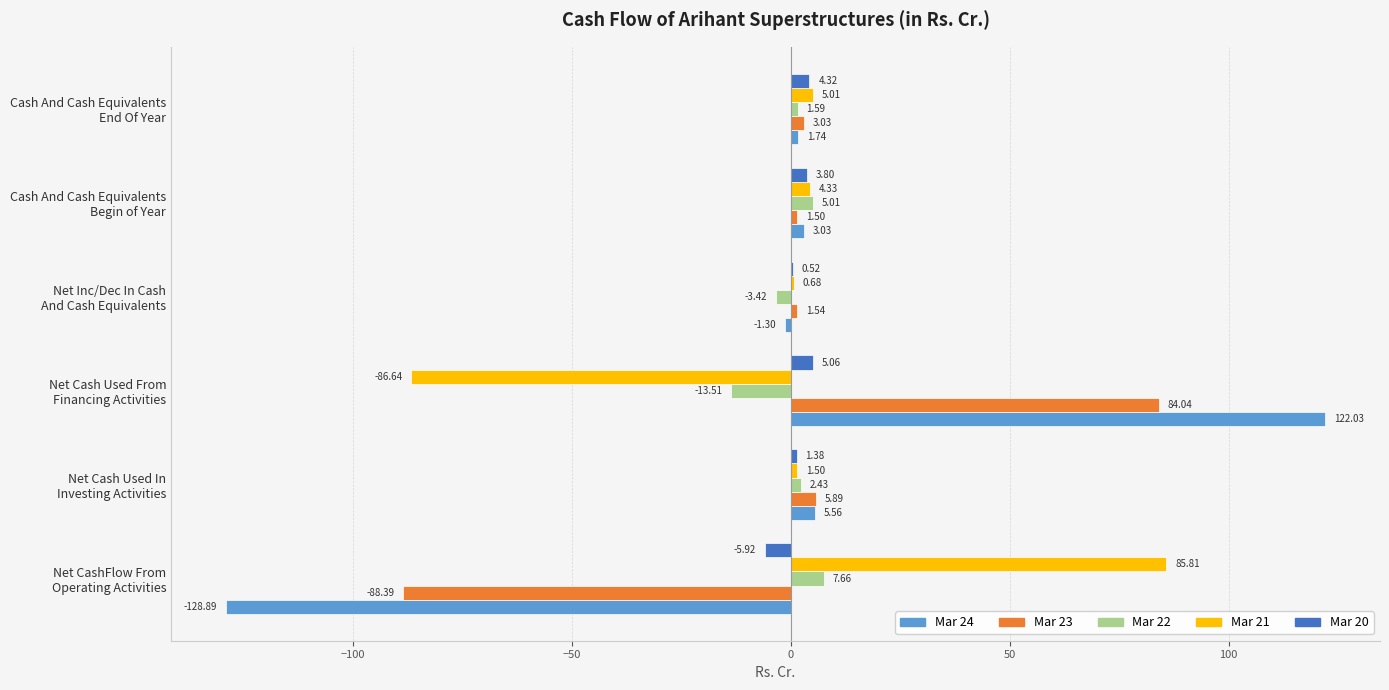

Which series has the largest total across all categories?

Mar 21